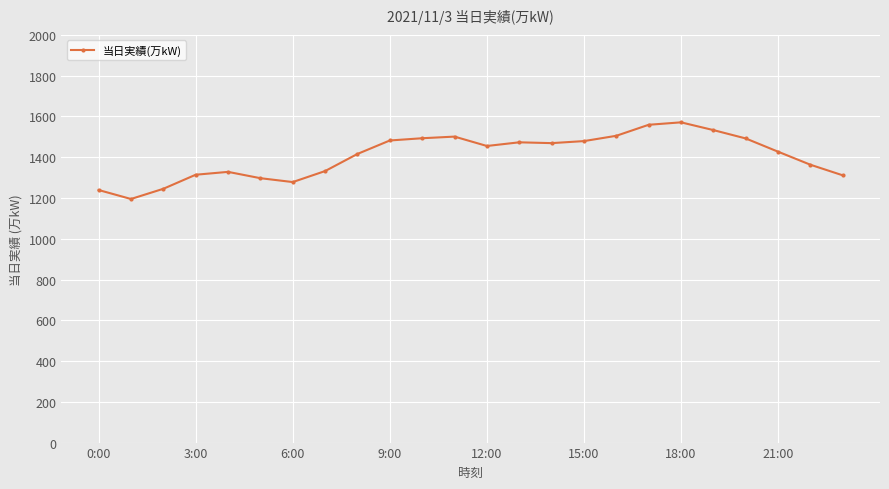

What is the value of the 2nd point from the left?

1195